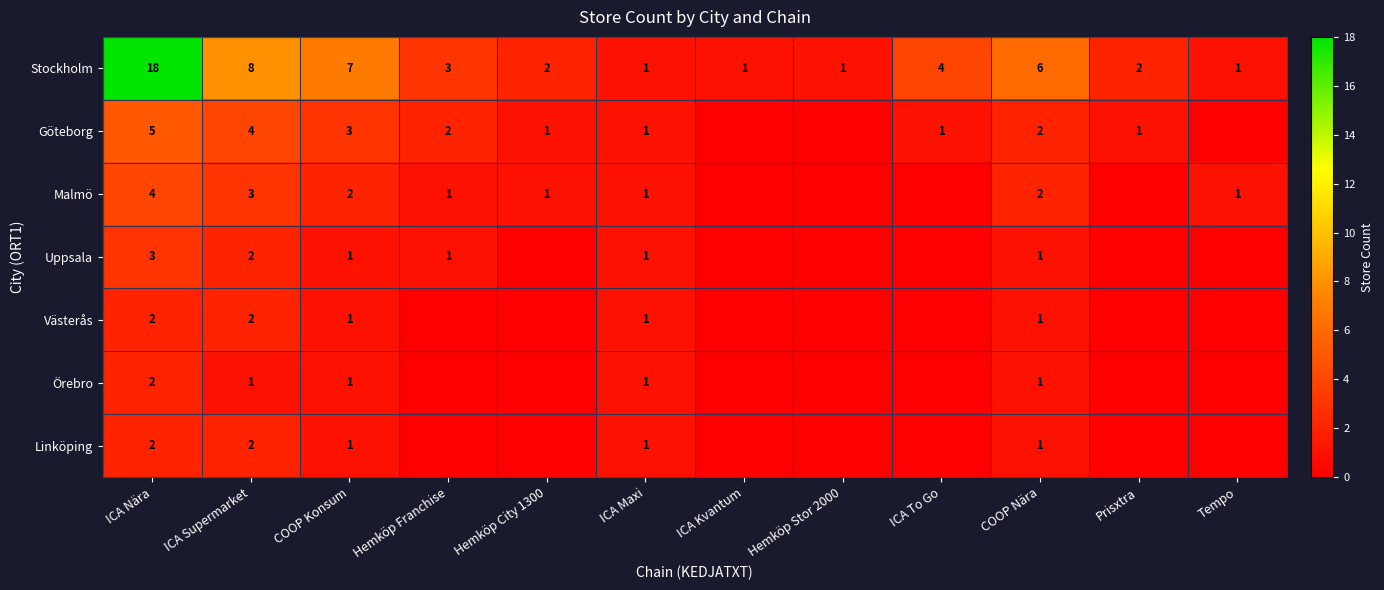

What is the difference between the maximum and minimum values in the Stockholm series?

17